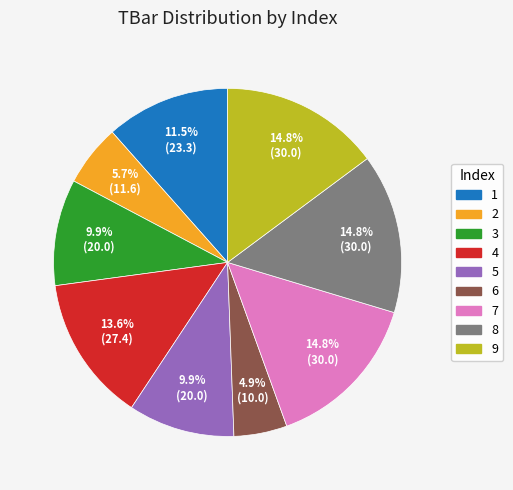

To the nearest percent, what is the difference between the largest and smallest slice percentages?

10%